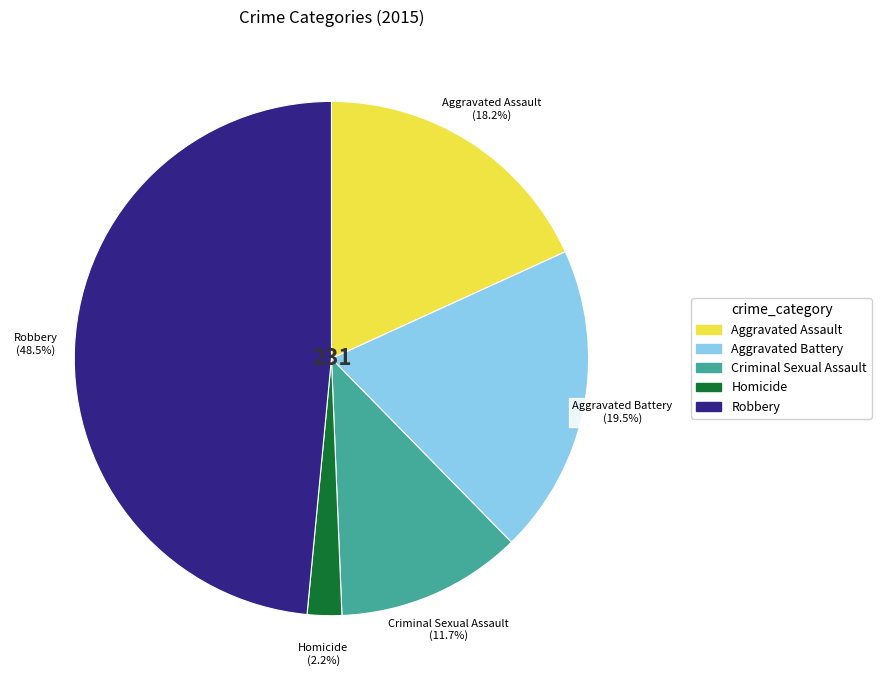

Which has a higher value, Criminal Sexual Assault or Robbery?

Robbery